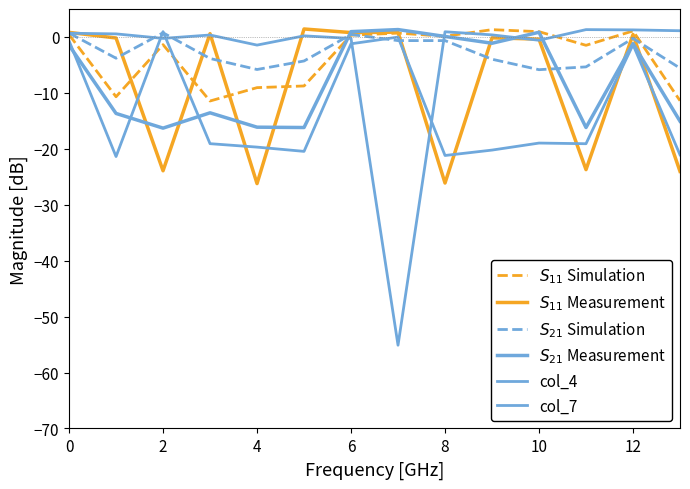

What are all the series names shown in the legend?

$S_{11}$ Simulation, $S_{11}$ Measurement, $S_{21}$ Simulation, $S_{21}$ Measurement, col_4, col_7